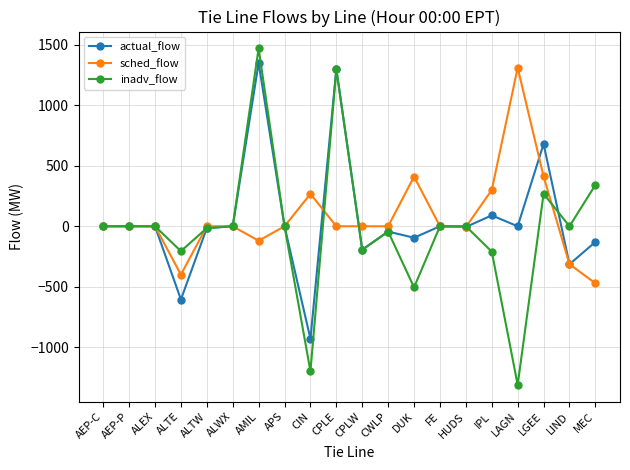

The sched_flow series shows 300 at IPL. True or false?

True